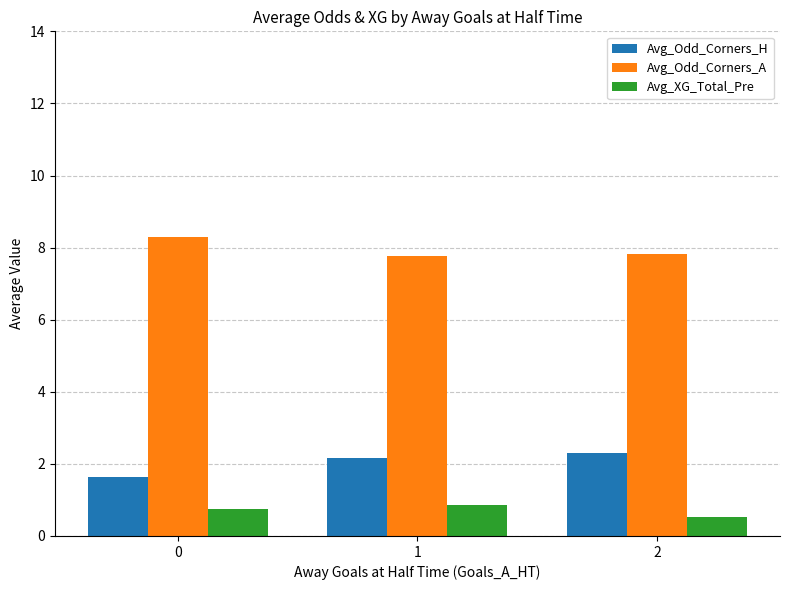

What is the maximum value shown in the chart?

8.3